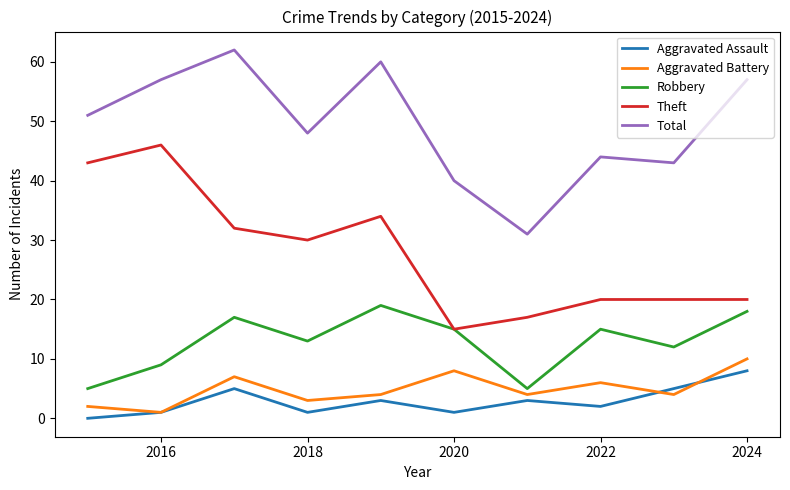

What is the maximum value shown in the chart?

62